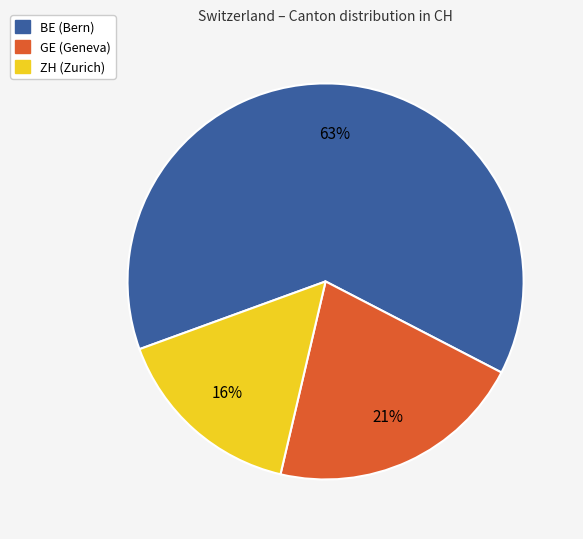

Count the number of slices in the pie.

3